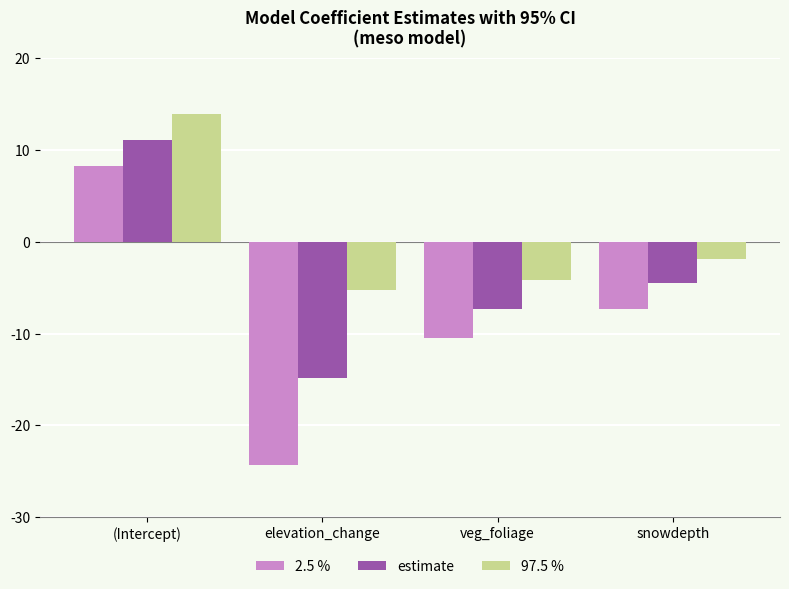

Reading left to right, what are all the values shown in this chart?

2.5 %: (Intercept)=8.2	elevation_change=-24.3	veg_foliage=-10.5	snowdepth=-7.3
estimate: (Intercept)=11.1	elevation_change=-14.8	veg_foliage=-7.3	snowdepth=-4.5
97.5 %: (Intercept)=14.0	elevation_change=-5.3	veg_foliage=-4.1	snowdepth=-1.8